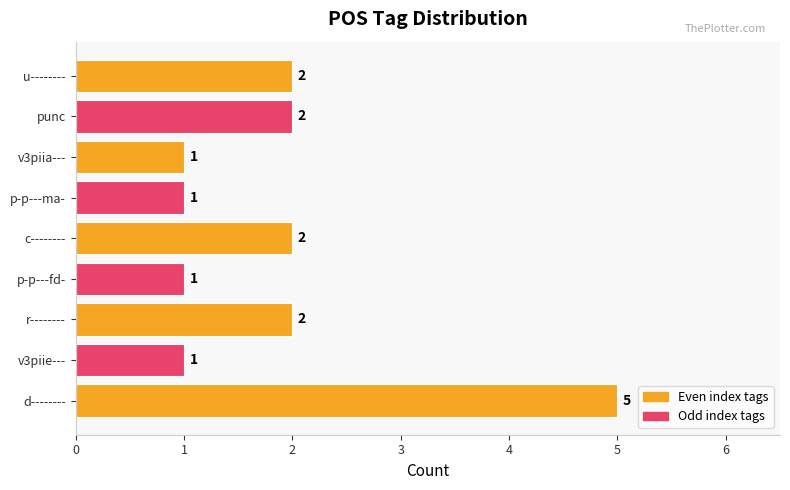

Reading bottom to top, extract all data points from this chart.

d--------=5	v3piie---=1	r--------=2	p-p---fd-=1	c--------=2	p-p---ma-=1	v3piia---=1	punc=2	u--------=2